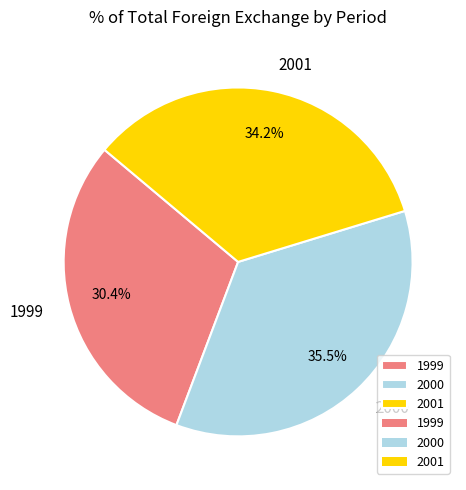

To the nearest percent, what percentage of the pie is 2001?

34%